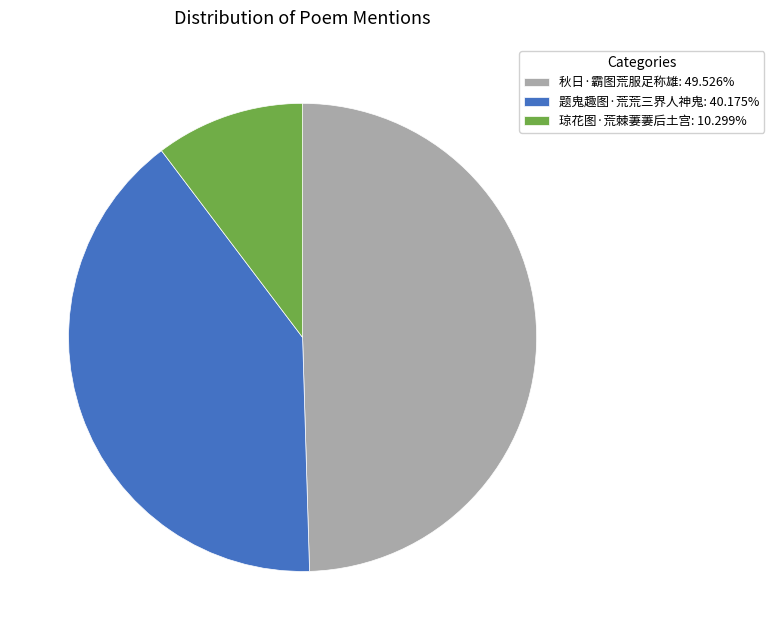

Is it true that 琼花图·荒棘萋萋后土宫 is 19% of the pie?

False